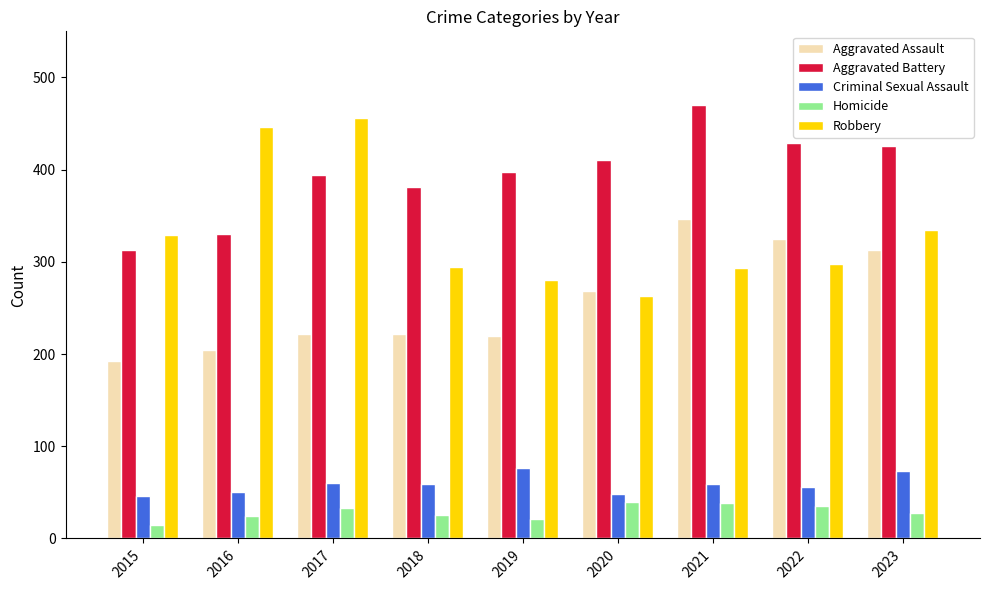

What are all the series names shown in the legend?

Aggravated Assault, Aggravated Battery, Criminal Sexual Assault, Homicide, Robbery